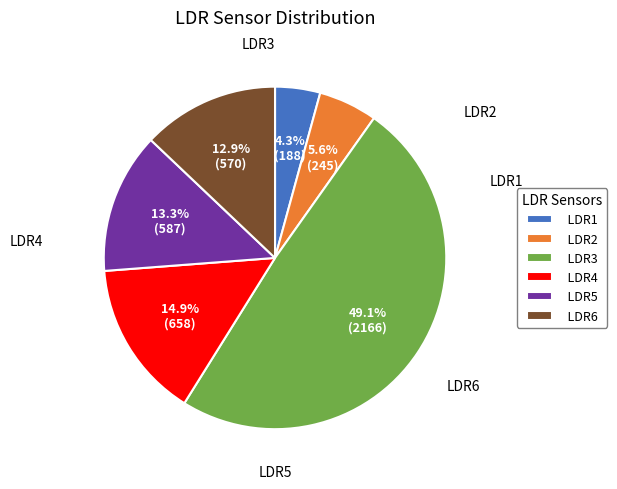

What is the ratio of the value at LDR6 to the value at LDR3?

0.3